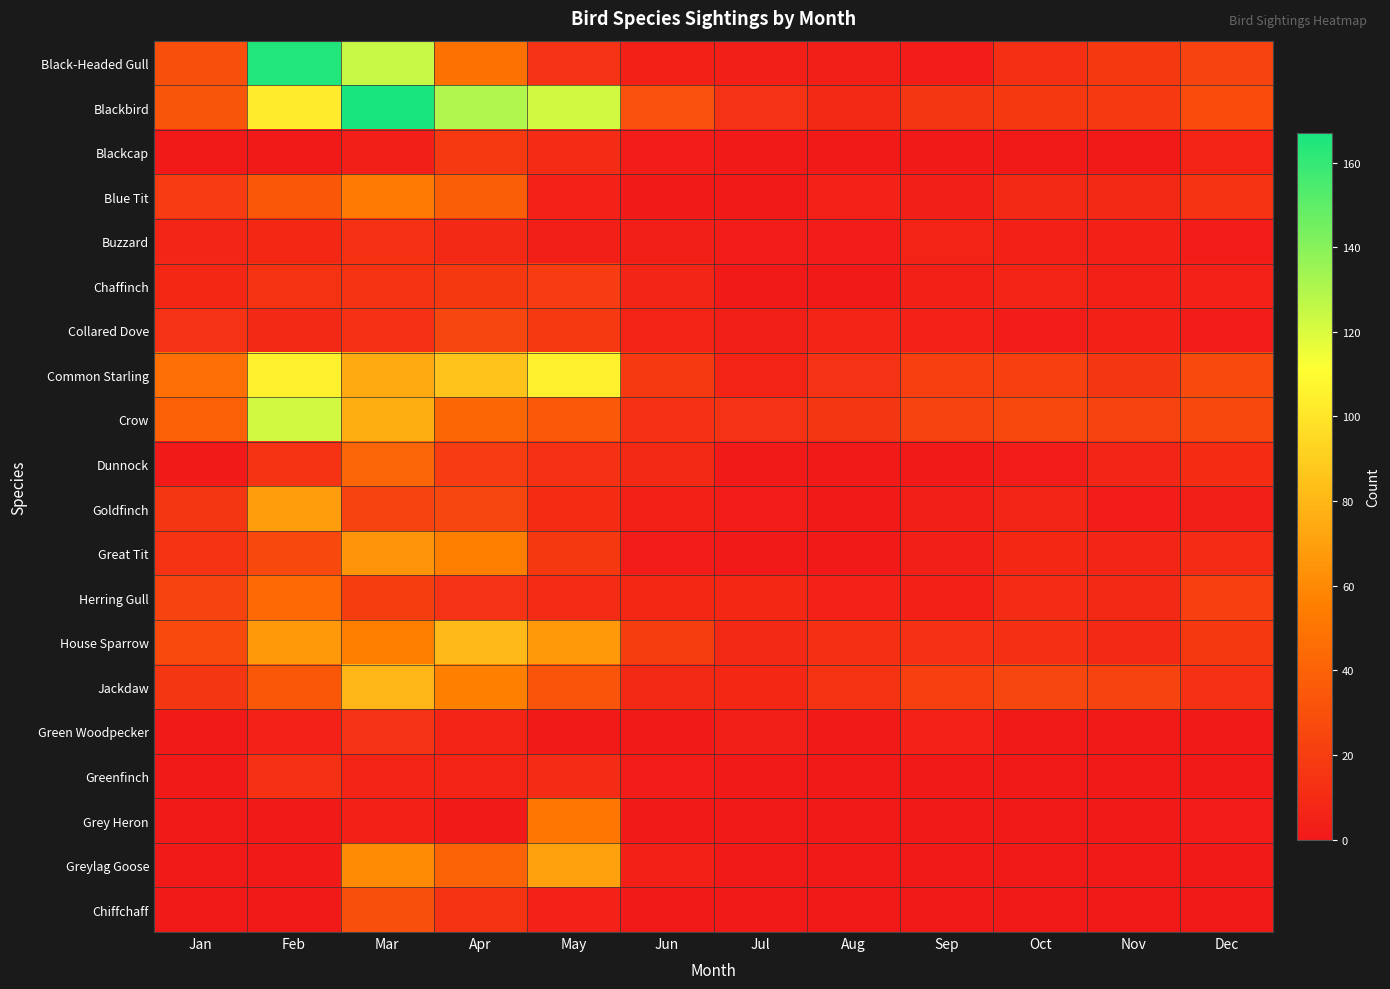

Rank the series at Mar from highest to lowest value.

Blackbird, Black-Headed Gull, Jackdaw, Crow, Common Starling, Great Tit, Greylag Goose, House Sparrow, Blue Tit, Dunnock, Chiffchaff, Goldfinch, Herring Gull, Chaffinch, Green Woodpecker, Buzzard, Collared Dove, Greenfinch, Grey Heron, Blackcap